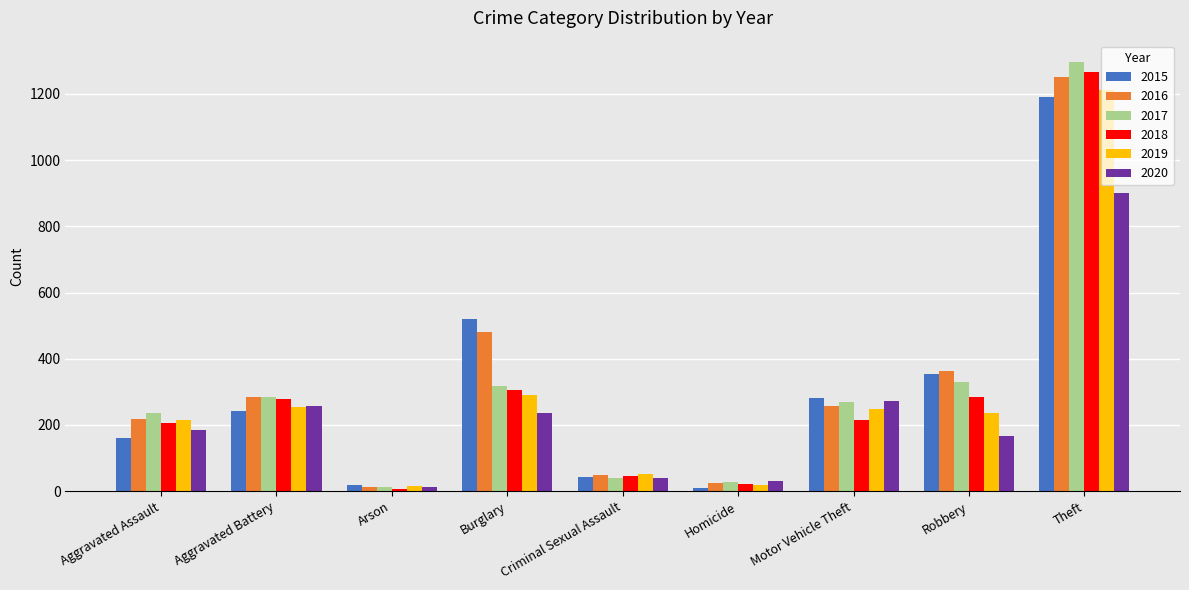

How many bars are there in each group?

6